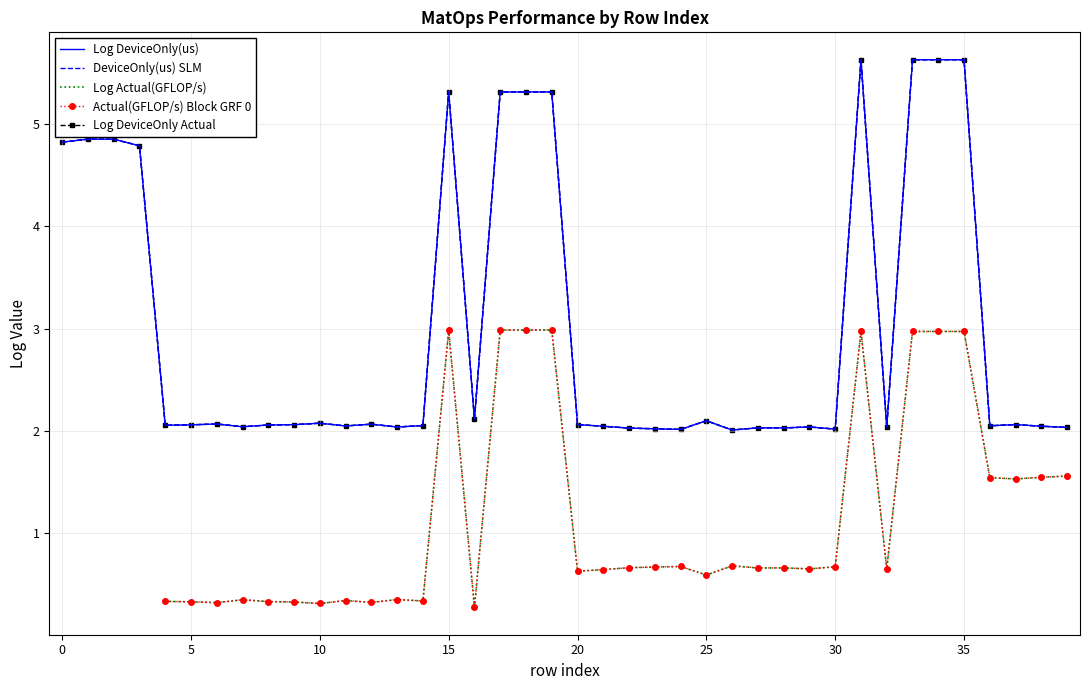

Which label corresponds to the largest value in the chart?

34